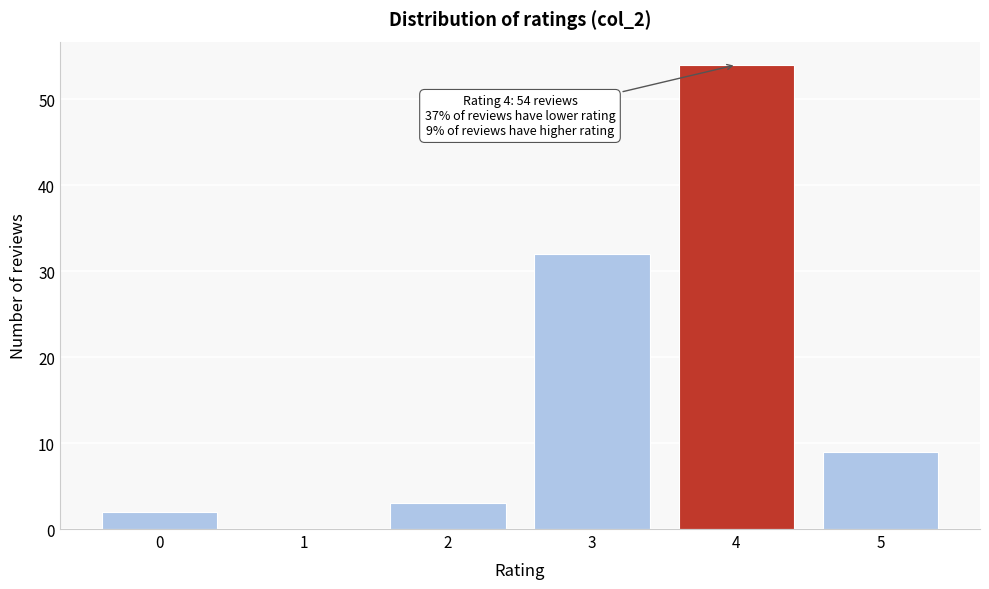

Reading left to right, transcribe all the data shown in this chart.

0=2	1=0	2=3	3=32	4=54	5=9